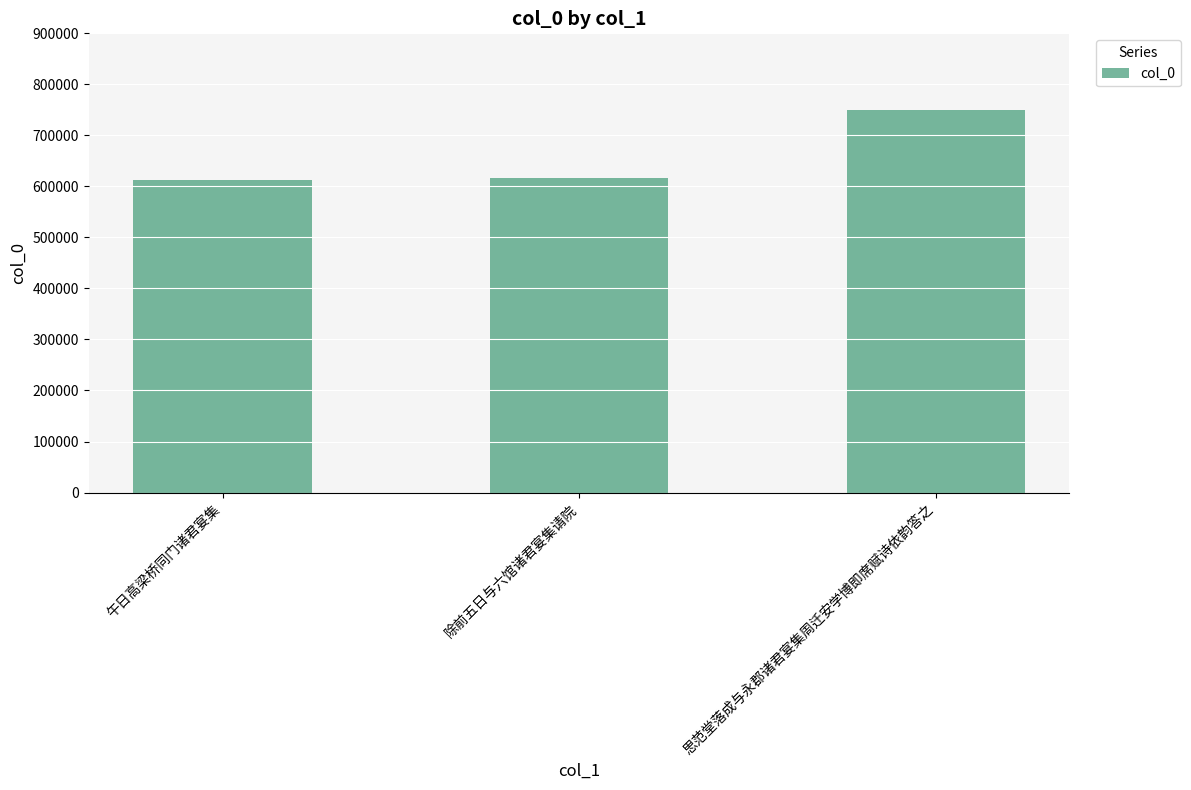

True or false: the data shows 616057 at 除前五日与六馆诸君宴集请院.

True